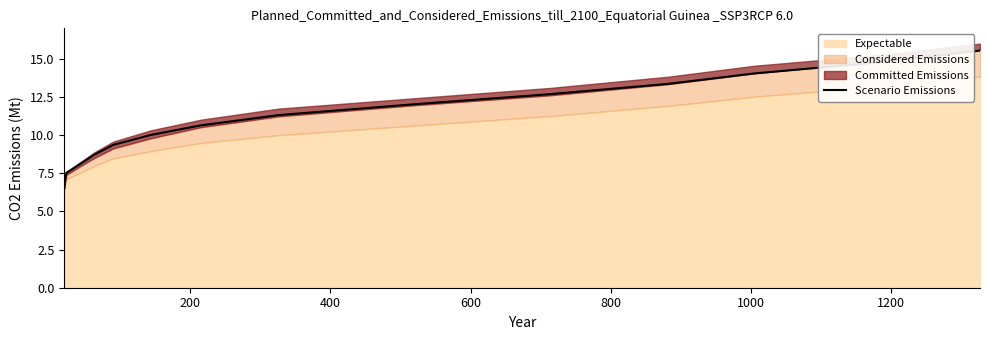

Reading left to right, list all the values displayed in this chart.

6.5	6.9	7.5	8.1	8.7	9.4	10.0	10.6	11.3	12.0	12.7	13.4	14.0	14.8	15.5